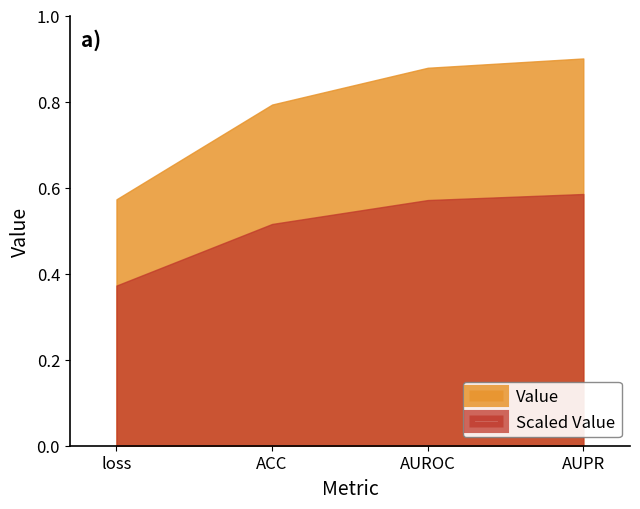

Is it true that the value at ACC is 0.8?

True